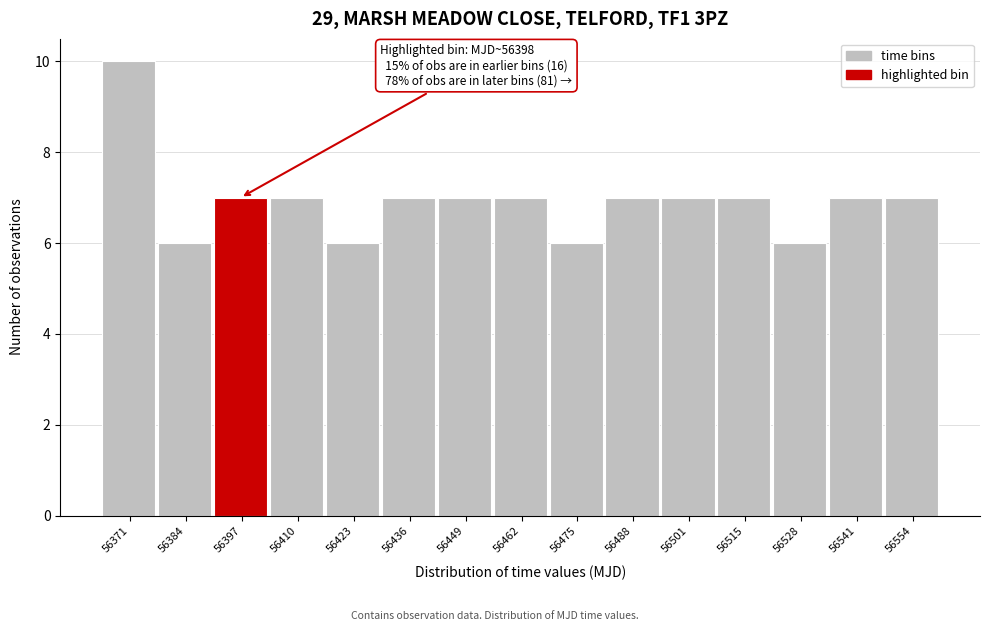

Reading left to right, list all the values displayed in this chart.

10	6	7	7	6	7	7	7	6	7	7	7	6	7	7